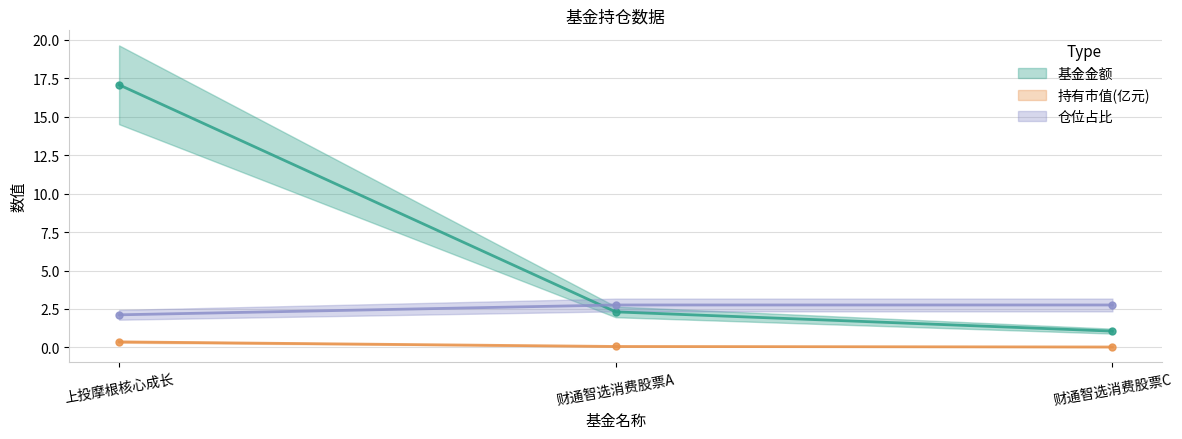

Is it true that 持有市值(亿元) equals 0.0 at 财通智选消费股票C?

True